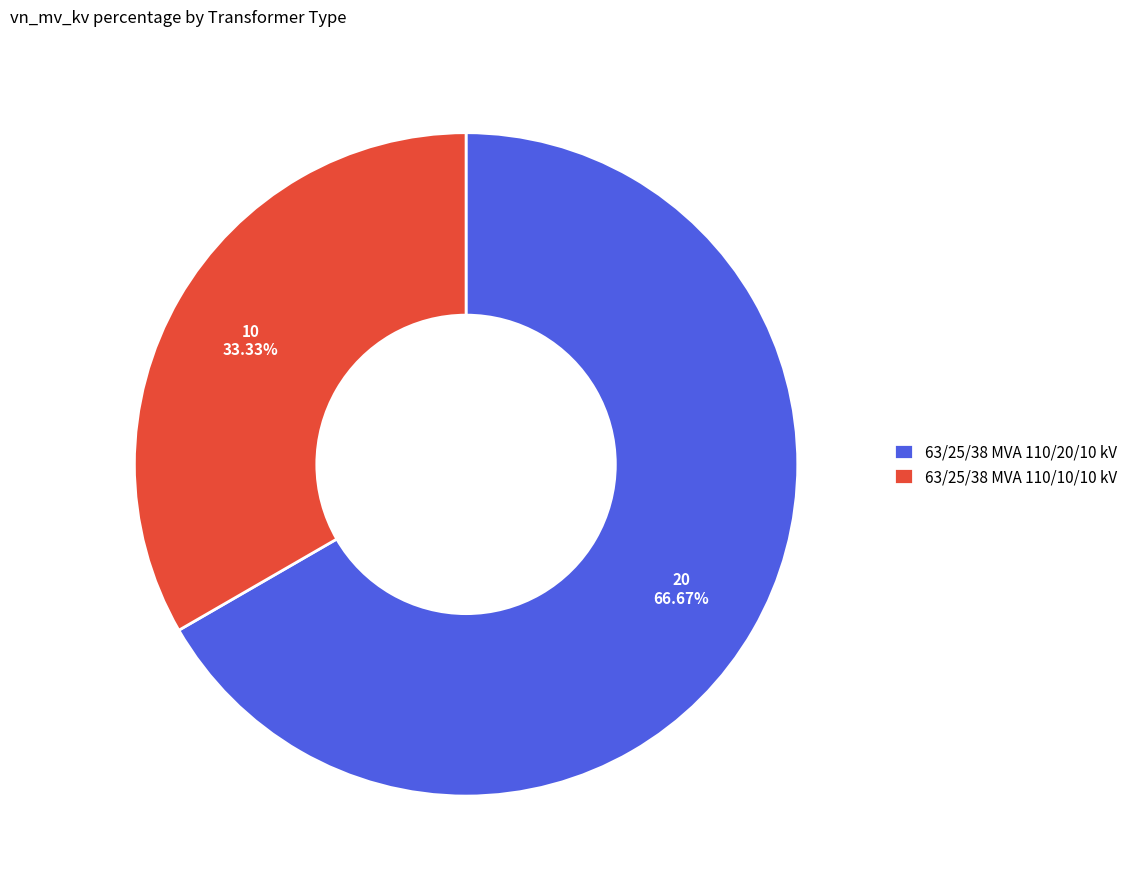

Does 63/25/38 MVA 110/20/10 kV account for over 50% of the chart?

Yes